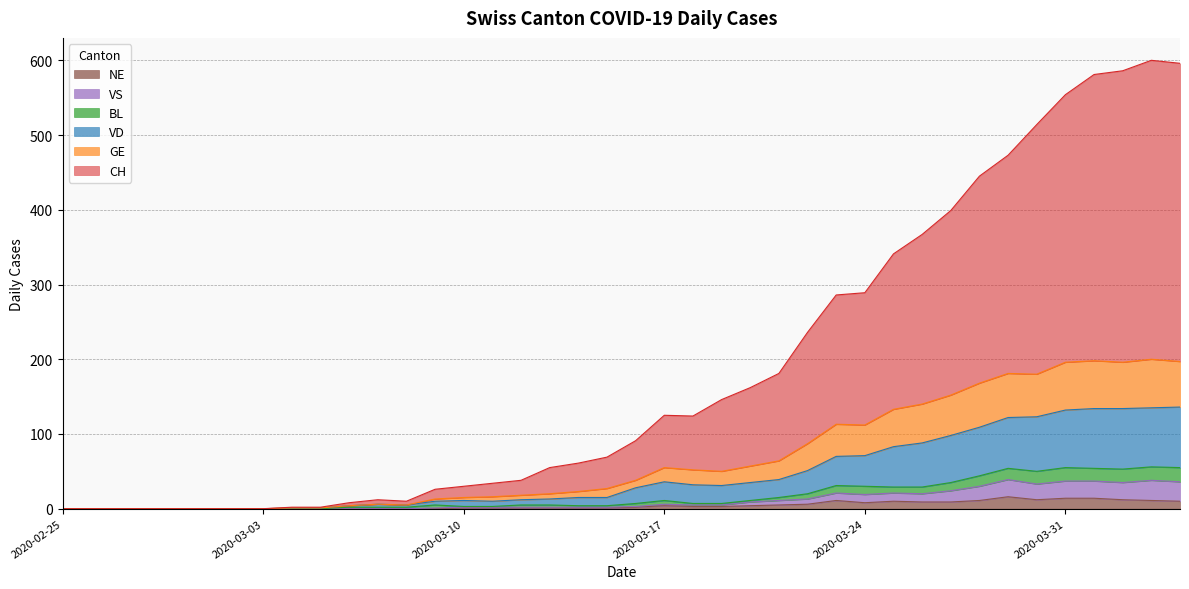

What is the sum of the NE values at 2020-03-01 and 2020-03-27?

9